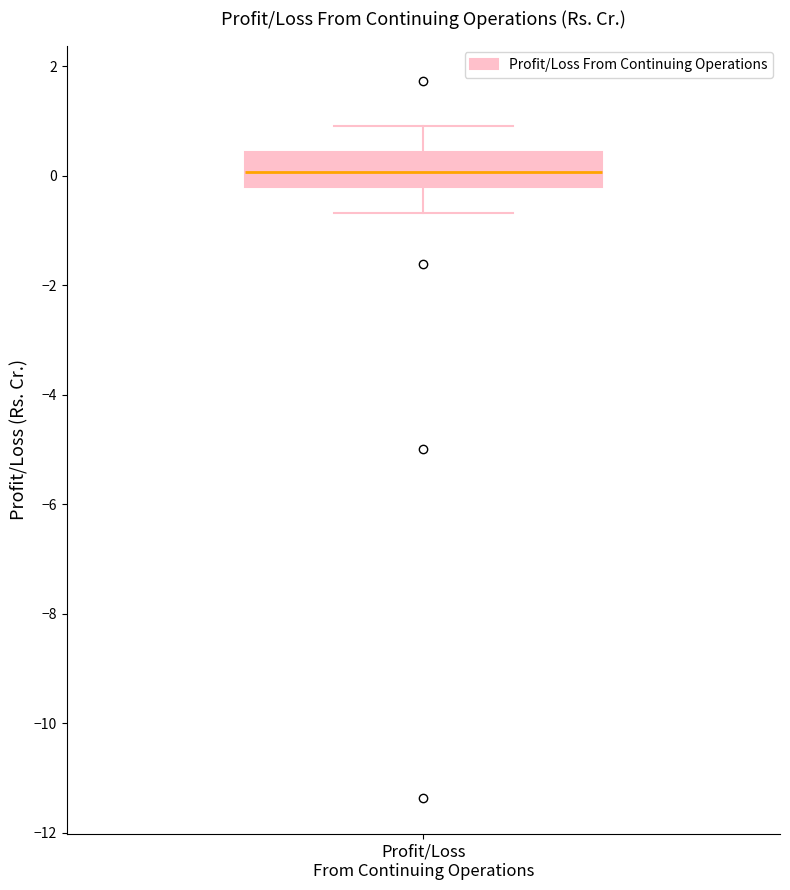

Read this box plot against the y-axis: the position of the median line, the range covered by the box, and the ends of both whiskers. The values are not printed on the chart, so give them approximately, as read against the axis.

median 0.0, box -0.2 to 0.4, whiskers -0.6 to 1.0